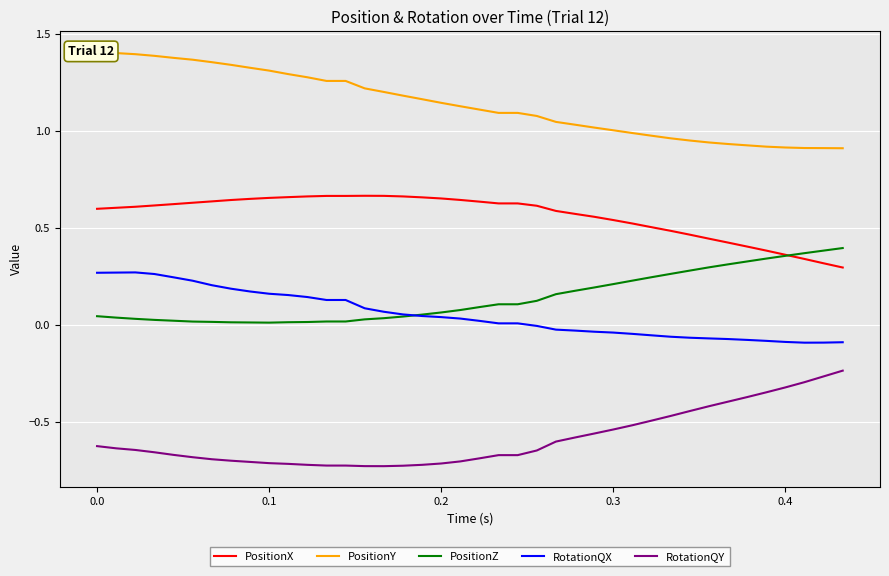

True or false: PositionZ and RotationQY intersect in this chart.

False